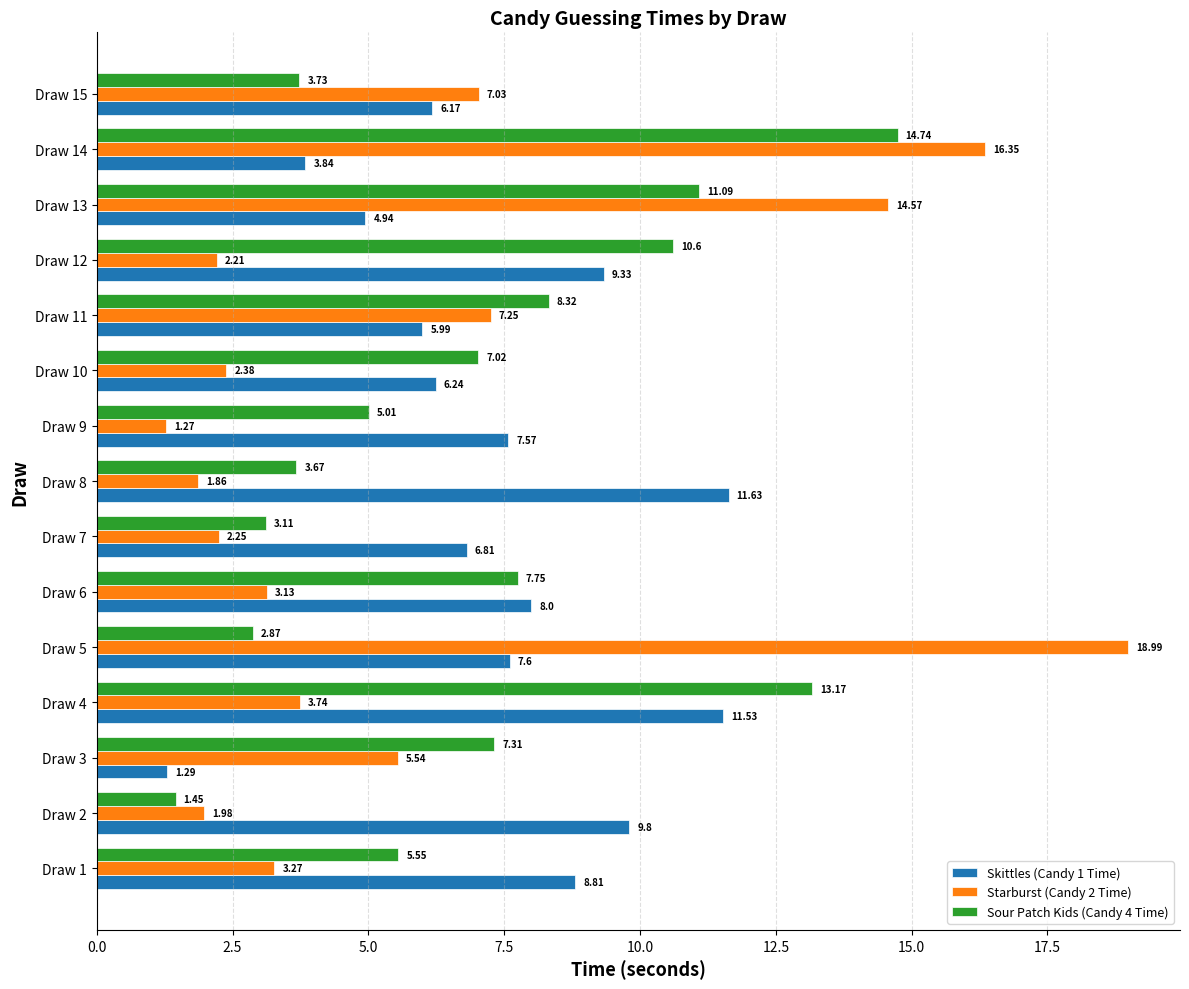

Between Draw 13 and Draw 15, which series saw the biggest shift?

Starburst (Candy 2 Time)